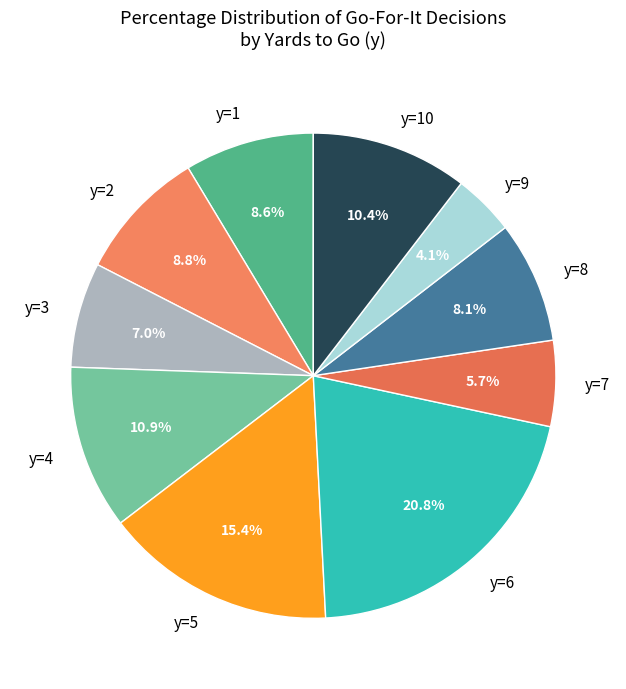

How many slices are in this pie chart?

10